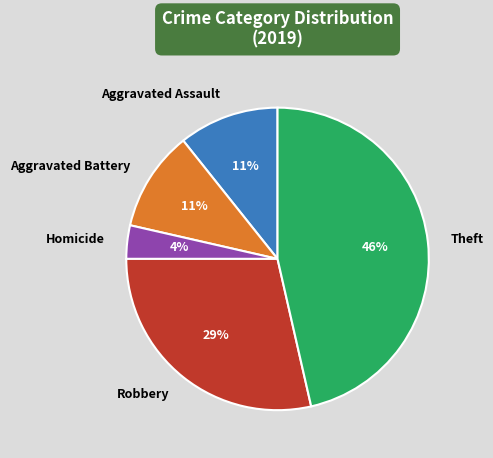

What percentage is the Aggravated Battery slice, to the nearest percent?

11%